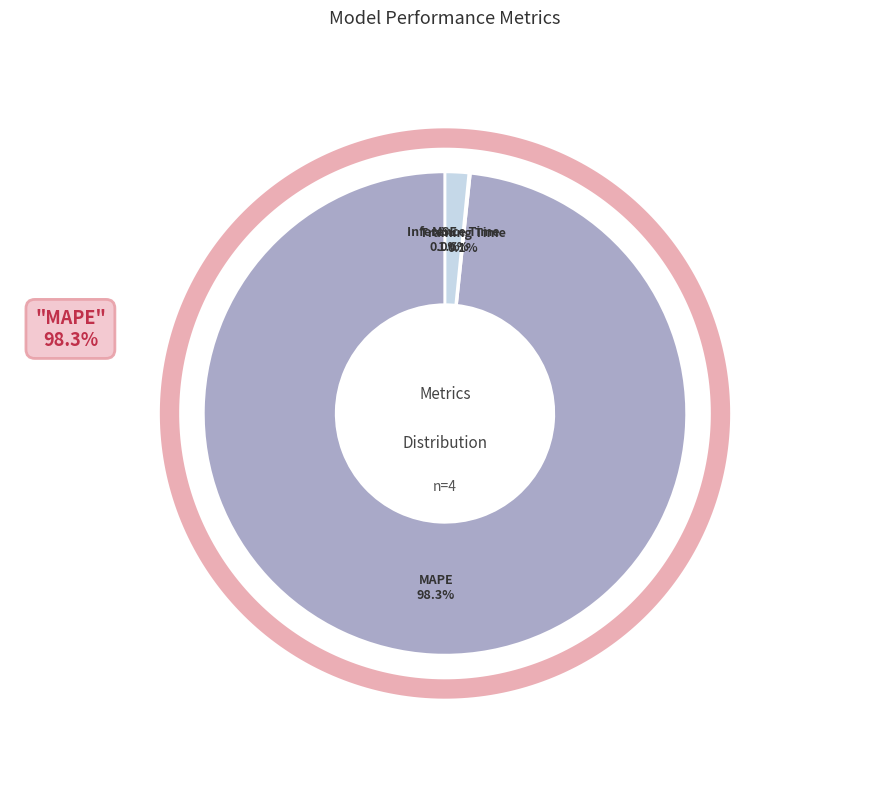

Count the number of slices in the pie.

4